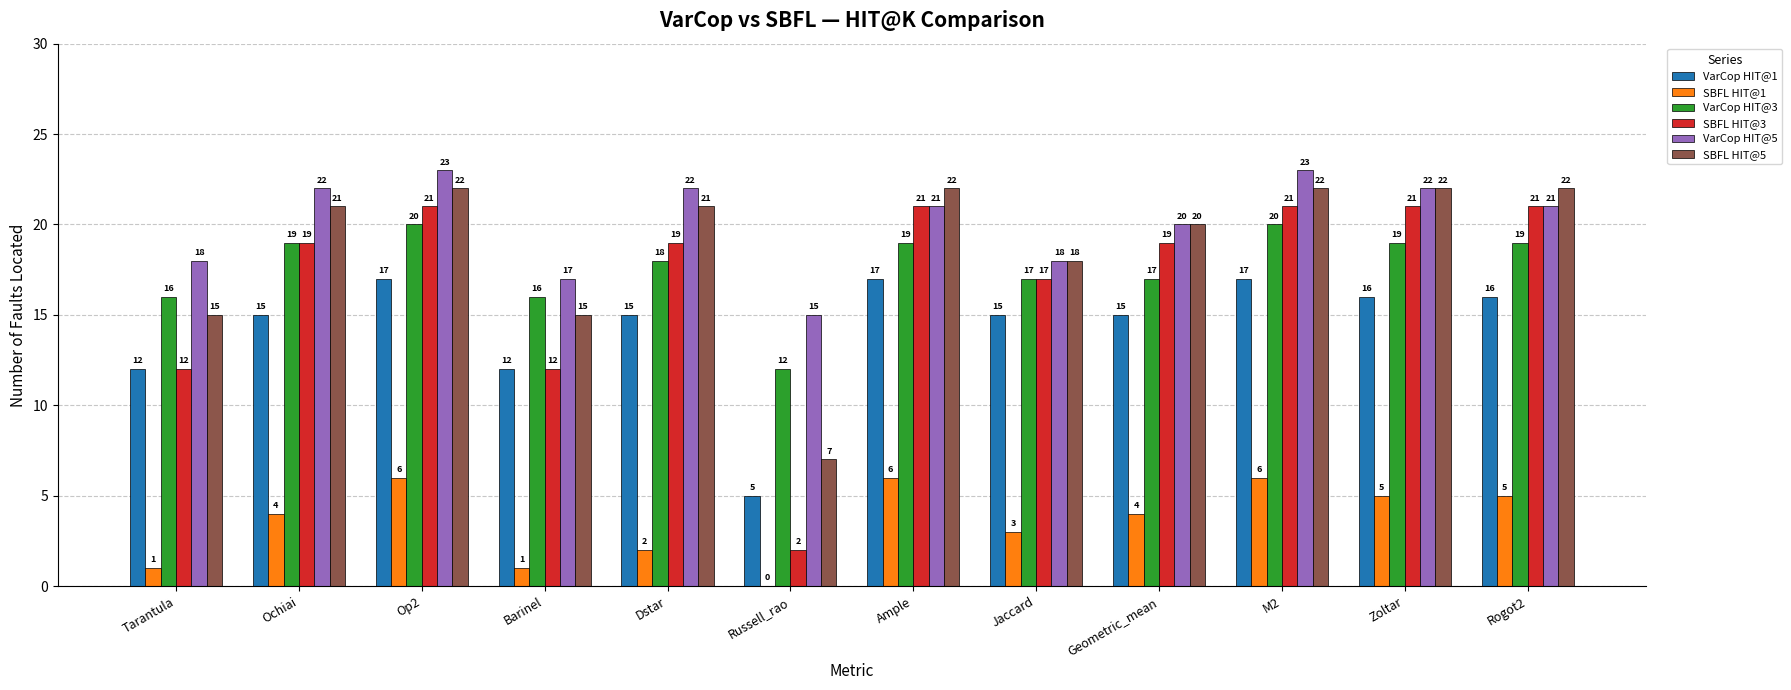

What is the greatest value displayed?

23